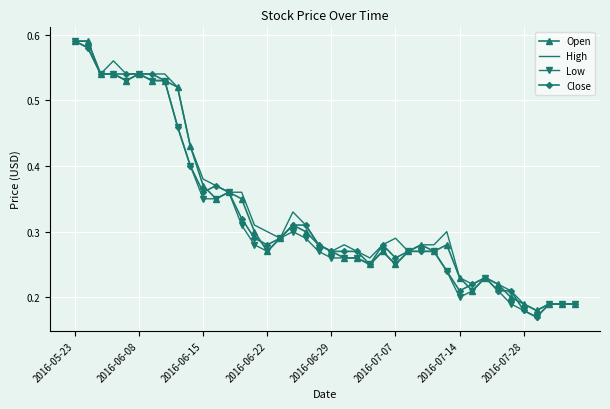

What are all the series names shown in the legend?

Open, High, Low, Close